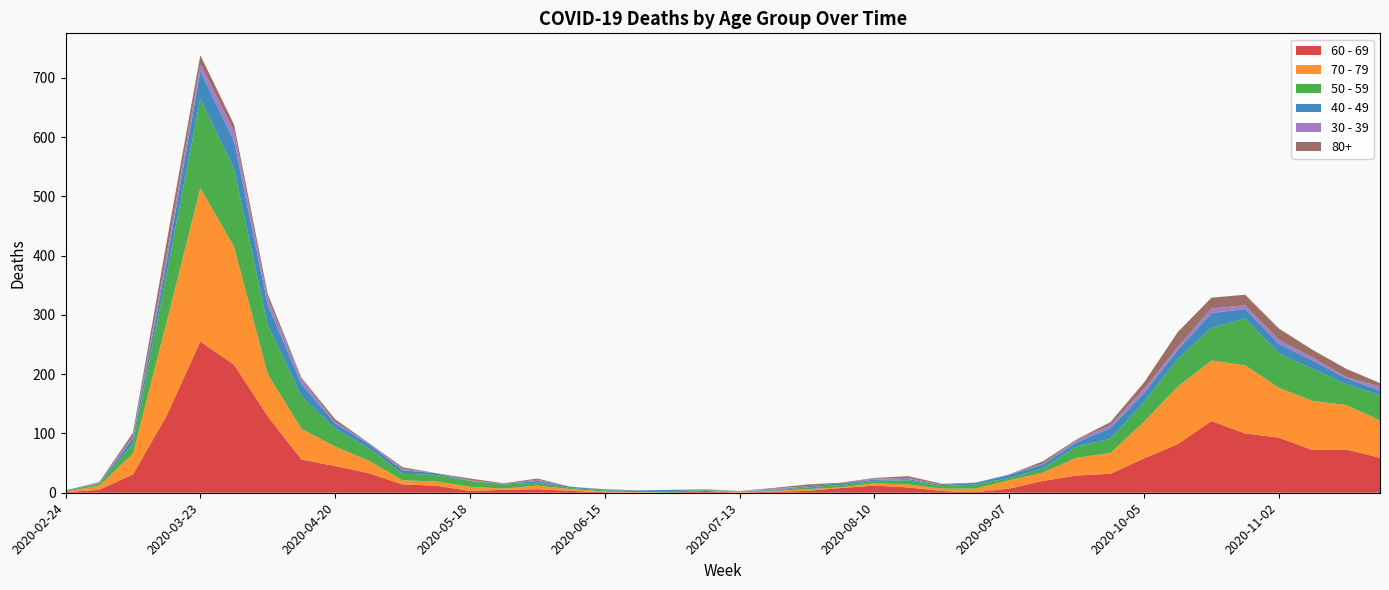

Reading right to left, transcribe all the data shown in this chart.

60 - 69: 2020-11-23=59	2020-11-16=73	2020-11-09=72	2020-11-02=93	2020-10-26=100	2020-10-19=121	2020-10-12=82	2020-10-05=58	2020-09-28=32	2020-09-21=29	2020-09-14=20	2020-09-07=7	2020-08-31=1	2020-08-24=3	2020-08-17=9	2020-08-10=12	2020-08-03=8	2020-07-27=3	2020-07-20=2	2020-07-13=0	2020-07-06=3	2020-06-29=0	2020-06-22=0	2020-06-15=1	2020-06-08=3	2020-06-01=6	2020-05-25=5	2020-05-18=3	2020-05-11=12	2020-05-04=14	2020-04-27=33	2020-04-20=45	2020-04-13=56	2020-04-06=129	2020-03-30=216	2020-03-23=255	2020-03-16=130	2020-03-09=31	2020-03-02=5	2020-02-24=1
70 - 79: 2020-11-23=63	2020-11-16=75	2020-11-09=83	2020-11-02=84	2020-10-26=115	2020-10-19=102	2020-10-12=97	2020-10-05=62	2020-09-28=35	2020-09-21=30	2020-09-14=14	2020-09-07=14	2020-08-31=6	2020-08-24=4	2020-08-17=5	2020-08-10=4	2020-08-03=1	2020-07-27=3	2020-07-20=1	2020-07-13=3	2020-07-06=0	2020-06-29=0	2020-06-22=1	2020-06-15=1	2020-06-08=3	2020-06-01=6	2020-05-25=2	2020-05-18=7	2020-05-11=7	2020-05-04=7	2020-04-27=21	2020-04-20=33	2020-04-13=52	2020-04-06=71	2020-03-30=199	2020-03-23=259	2020-03-16=158	2020-03-09=35	2020-03-02=7	2020-02-24=1
50 - 59: 2020-11-23=43	2020-11-16=35	2020-11-09=54	2020-11-02=58	2020-10-26=79	2020-10-19=55	2020-10-12=47	2020-10-05=33	2020-09-28=24	2020-09-21=19	2020-09-14=7	2020-09-07=4	2020-08-31=7	2020-08-24=4	2020-08-17=7	2020-08-10=4	2020-08-03=4	2020-07-27=3	2020-07-20=1	2020-07-13=0	2020-07-06=1	2020-06-29=3	2020-06-22=2	2020-06-15=2	2020-06-08=2	2020-06-01=5	2020-05-25=7	2020-05-18=10	2020-05-11=11	2020-05-04=11	2020-04-27=21	2020-04-20=30	2020-04-13=55	2020-04-06=83	2020-03-30=131	2020-03-23=151	2020-03-16=81	2020-03-09=17	2020-03-02=3	2020-02-24=1
40 - 49: 2020-11-23=7	2020-11-16=10	2020-11-09=14	2020-11-02=16	2020-10-26=16	2020-10-19=25	2020-10-12=15	2020-10-05=15	2020-09-28=18	2020-09-21=7	2020-09-14=7	2020-09-07=5	2020-08-31=3	2020-08-24=2	2020-08-17=2	2020-08-10=2	2020-08-03=3	2020-07-27=2	2020-07-20=1	2020-07-13=0	2020-07-06=1	2020-06-29=2	2020-06-22=1	2020-06-15=1	2020-06-08=2	2020-06-01=3	2020-05-25=1	2020-05-18=0	2020-05-11=3	2020-05-04=6	2020-04-27=7	2020-04-20=9	2020-04-13=20	2020-04-06=34	2020-03-30=47	2020-03-23=46	2020-03-16=21	2020-03-09=9	2020-03-02=1	2020-02-24=1
30 - 39: 2020-11-23=7	2020-11-16=2	2020-11-09=5	2020-11-02=7	2020-10-26=6	2020-10-19=8	2020-10-12=5	2020-10-05=7	2020-09-28=5	2020-09-21=4	2020-09-14=1	2020-09-07=1	2020-08-31=0	2020-08-24=0	2020-08-17=2	2020-08-10=2	2020-08-03=0	2020-07-27=0	2020-07-20=2	2020-07-13=0	2020-07-06=1	2020-06-29=0	2020-06-22=0	2020-06-15=0	2020-06-08=0	2020-06-01=2	2020-05-25=0	2020-05-18=1	2020-05-11=0	2020-05-04=2	2020-04-27=2	2020-04-20=2	2020-04-13=9	2020-04-06=10	2020-03-30=17	2020-03-23=12	2020-03-16=12	2020-03-09=3	2020-03-02=1	2020-02-24=0
80+: 2020-11-23=6	2020-11-16=14	2020-11-09=13	2020-11-02=19	2020-10-26=18	2020-10-19=18	2020-10-12=25	2020-10-05=11	2020-09-28=5	2020-09-21=1	2020-09-14=4	2020-09-07=0	2020-08-31=0	2020-08-24=2	2020-08-17=3	2020-08-10=1	2020-08-03=1	2020-07-27=3	2020-07-20=1	2020-07-13=0	2020-07-06=0	2020-06-29=0	2020-06-22=0	2020-06-15=1	2020-06-08=0	2020-06-01=2	2020-05-25=1	2020-05-18=3	2020-05-11=0	2020-05-04=3	2020-04-27=0	2020-04-20=5	2020-04-13=2	2020-04-06=8	2020-03-30=11	2020-03-23=15	2020-03-16=21	2020-03-09=6	2020-03-02=1	2020-02-24=0